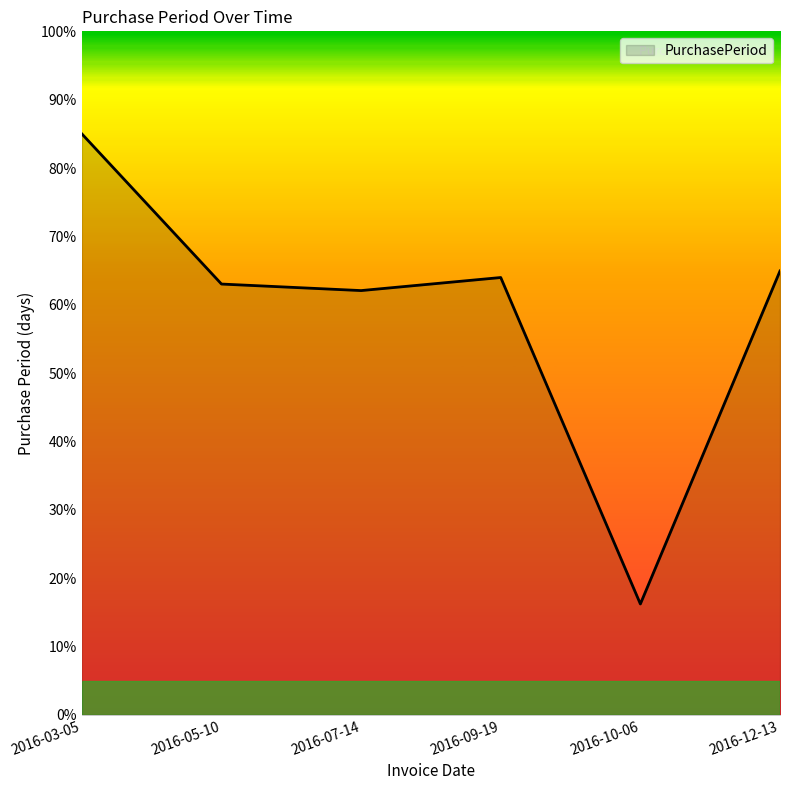

Reading left to right, transcribe all the data shown in this chart.

2016-03-05=85.0	2016-05-10=63.0	2016-07-14=62.1	2016-09-19=64.0	2016-10-06=16.2	2016-12-13=64.9